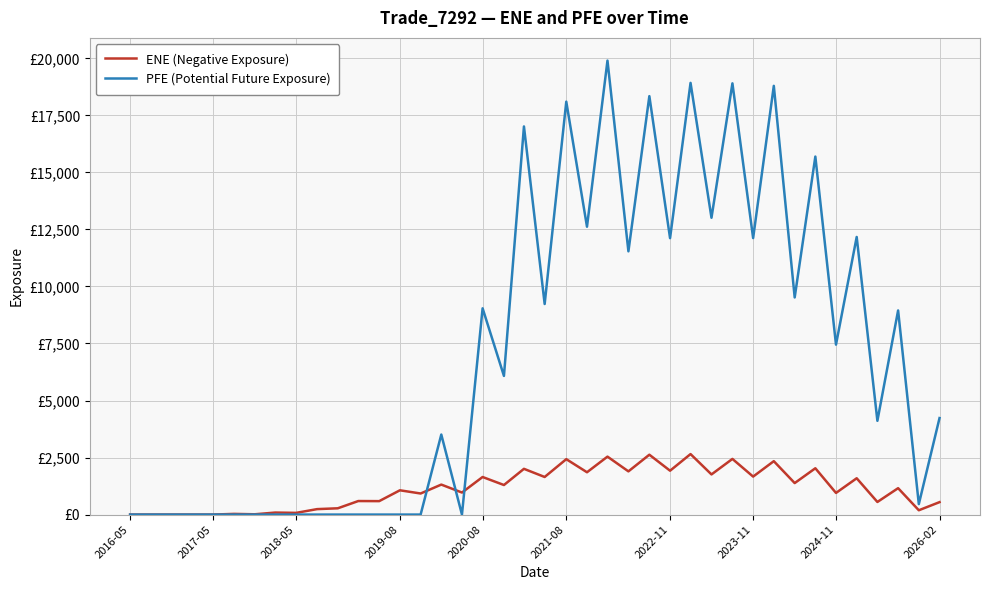

What are all the series names shown in the legend?

ENE (Negative Exposure), PFE (Potential Future Exposure)